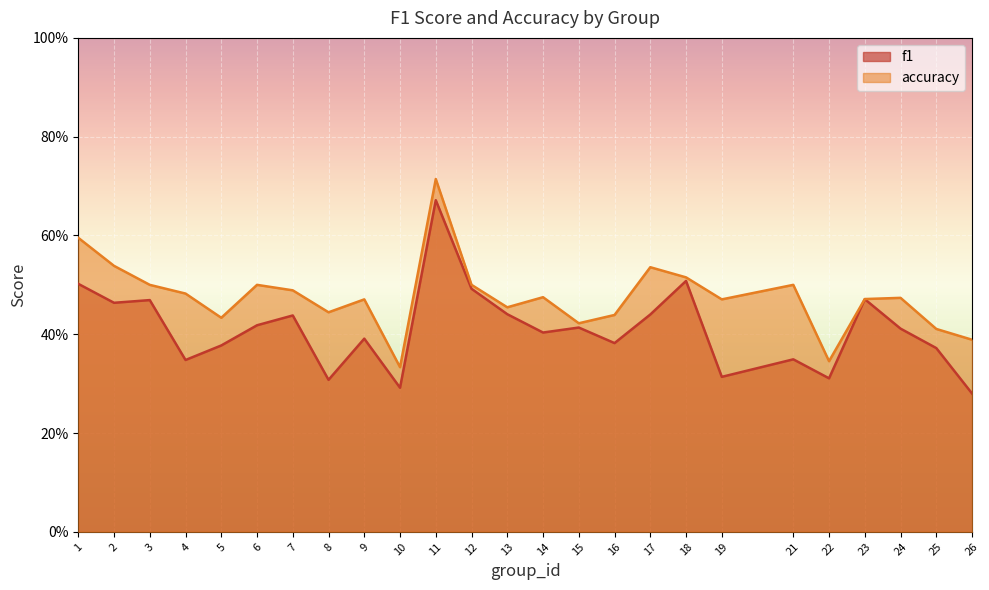

What is the difference between the second highest and minimum values in the accuracy series?

0.3